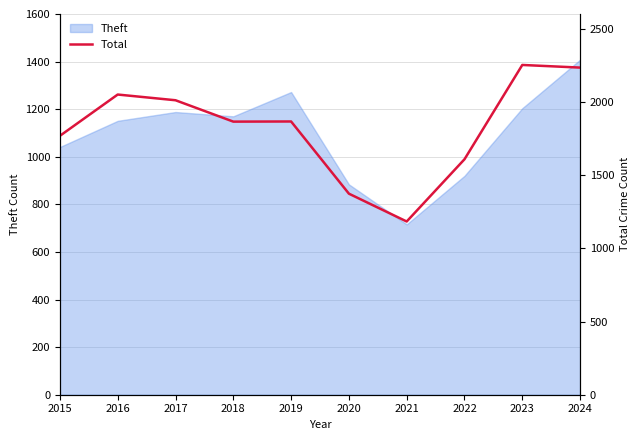

How many data points are less than 1866?

5